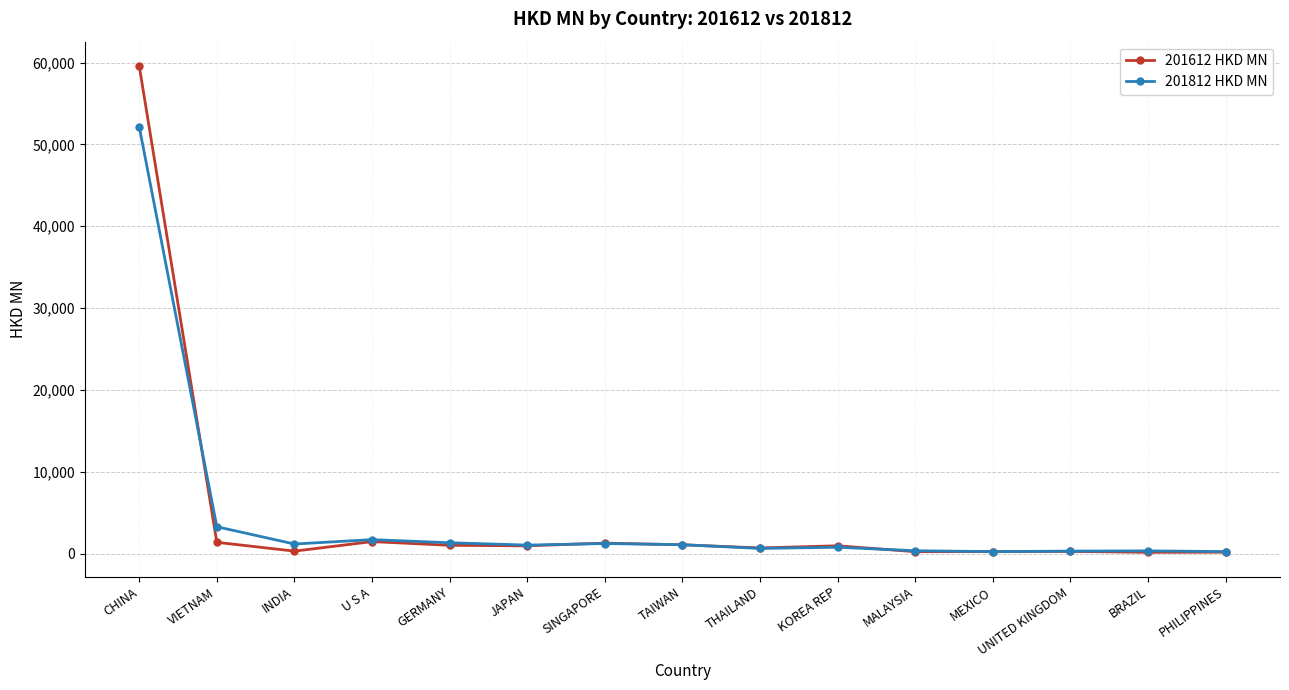

True or false: 201812 HKD MN has more than 0 points higher than both neighbors.

True